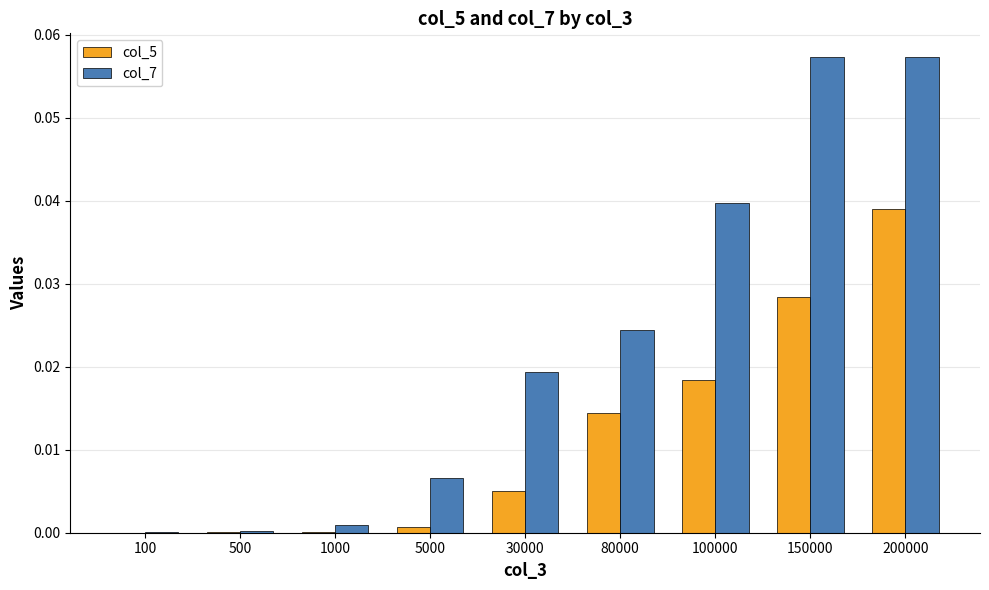

The col_7 series shows 0.0 at 200000. True or false?

False